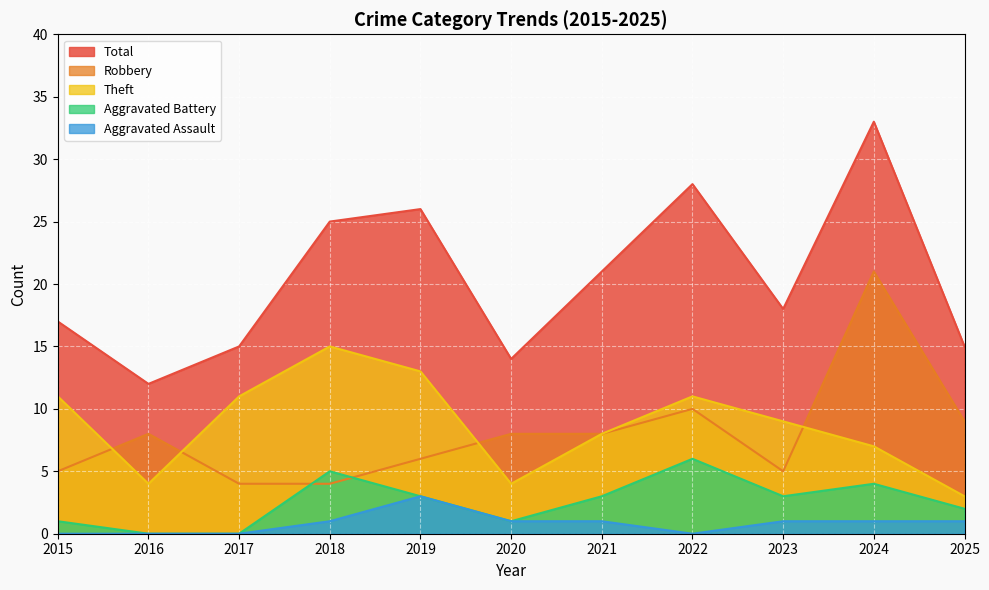

What is the value of the Theft point at the 2nd from the left?

4